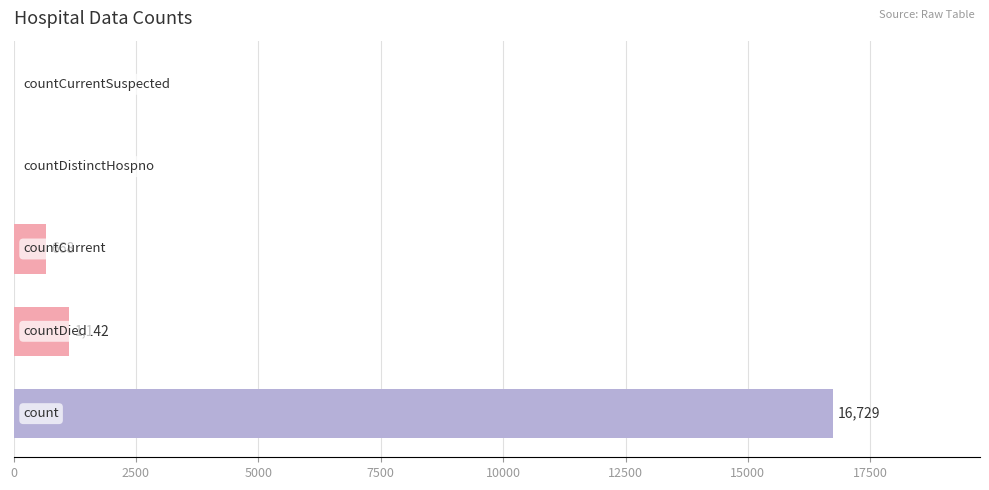

What is the greatest value displayed?

16729